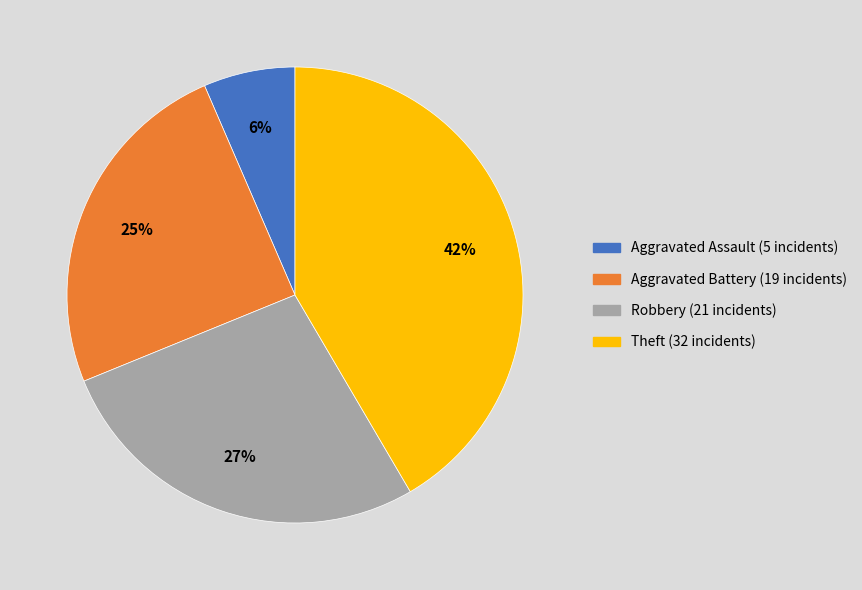

Combined, do Theft and Aggravated Battery account for over 50%?

Yes